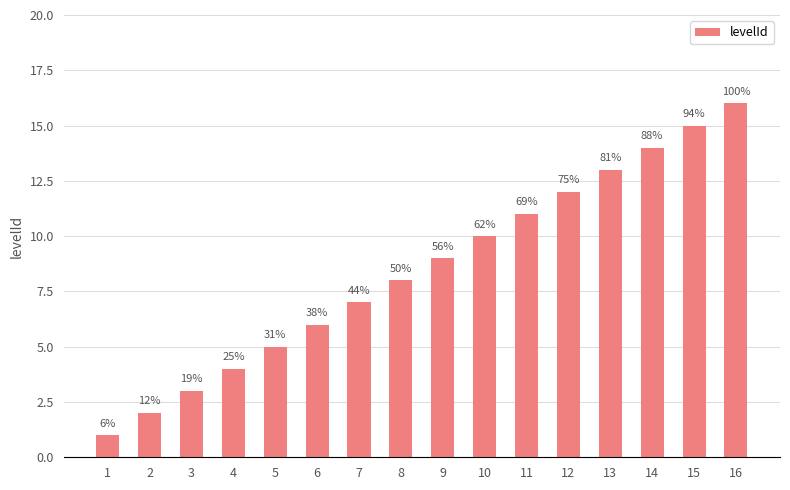

How many bars are there in total?

16